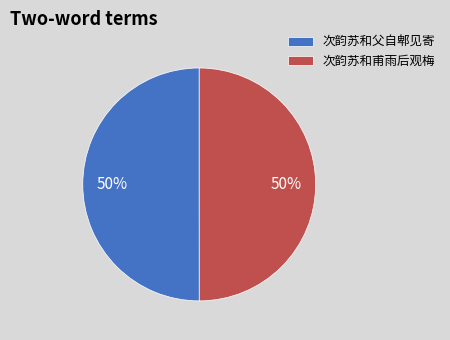

To the nearest percent, what percentage of the pie is 次韵苏和甫雨后观梅?

50%